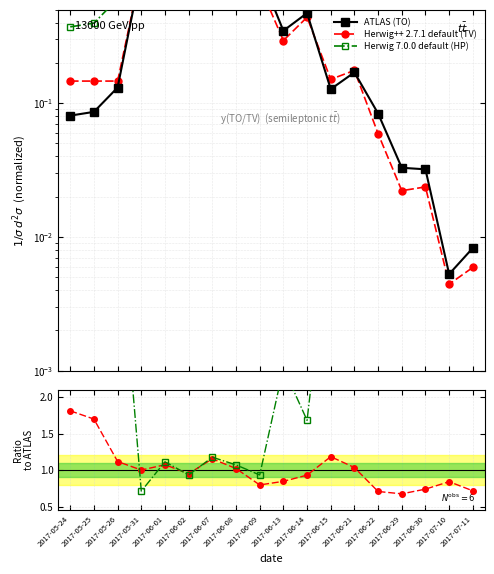

The TV/TO series shows 1.0 at 2017-06-08. True or false?

True